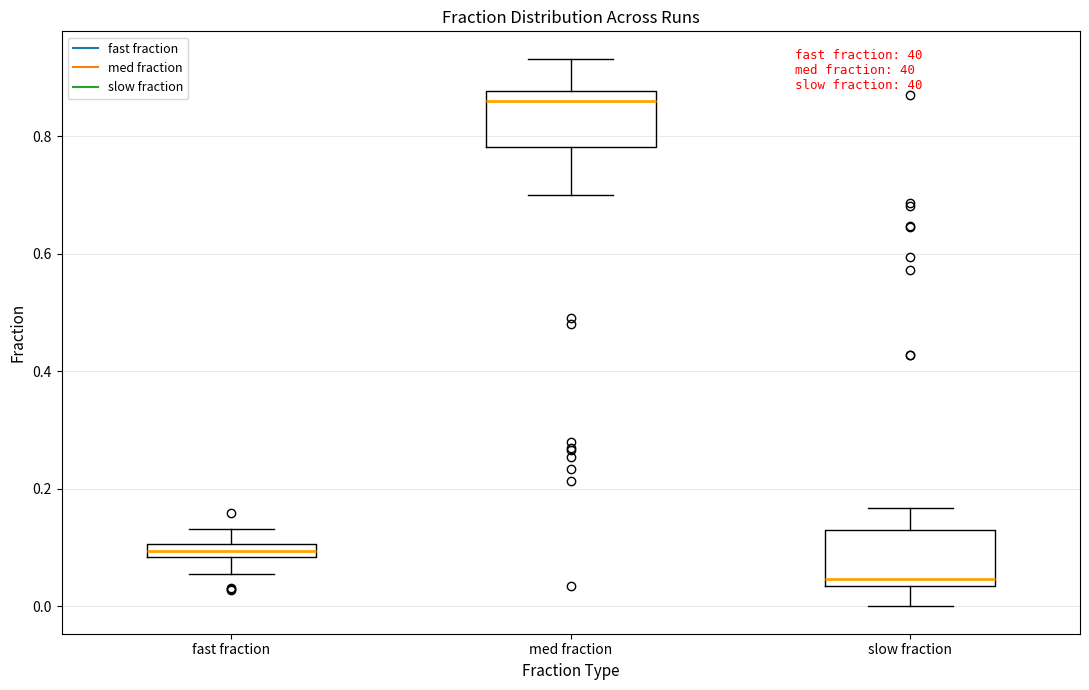

Where does the median line of the box for med fraction sit on the y-axis? The values are not printed on the chart, so give them approximately, as read against the axis.

0.86